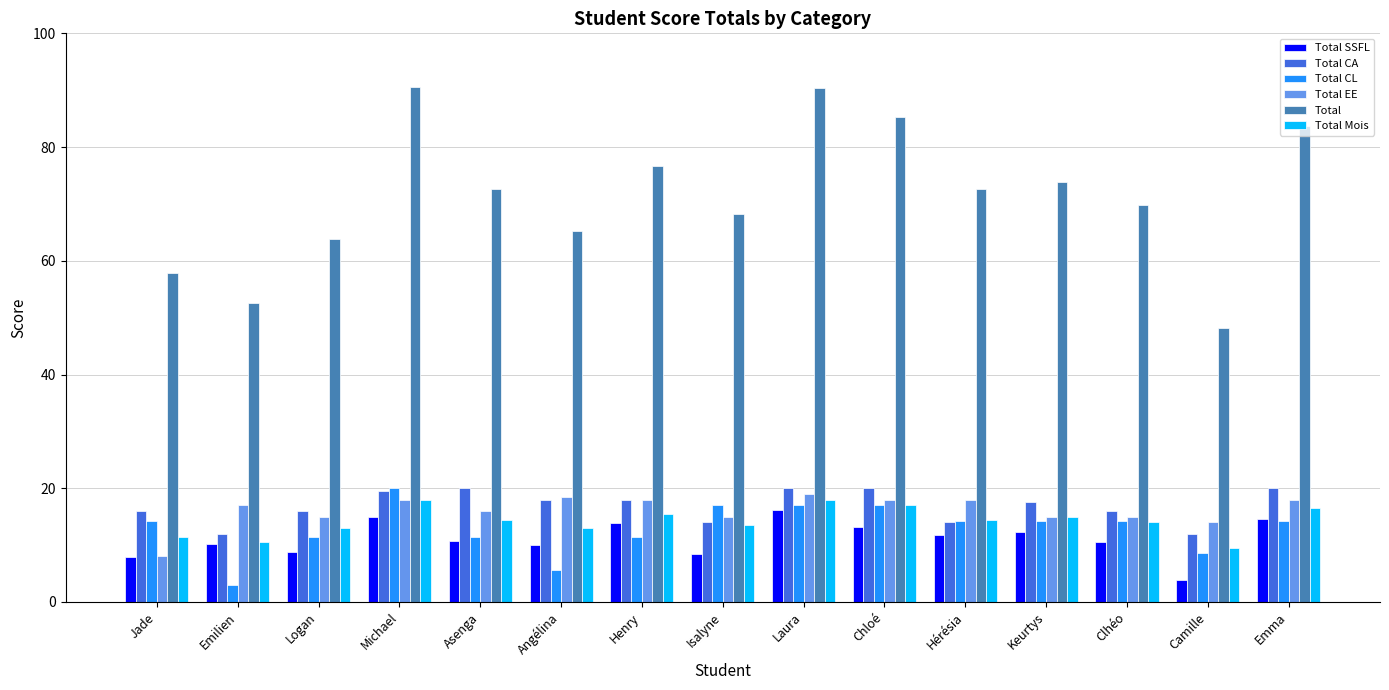

Which series changed the most between Chloé and Hérésia?

Total